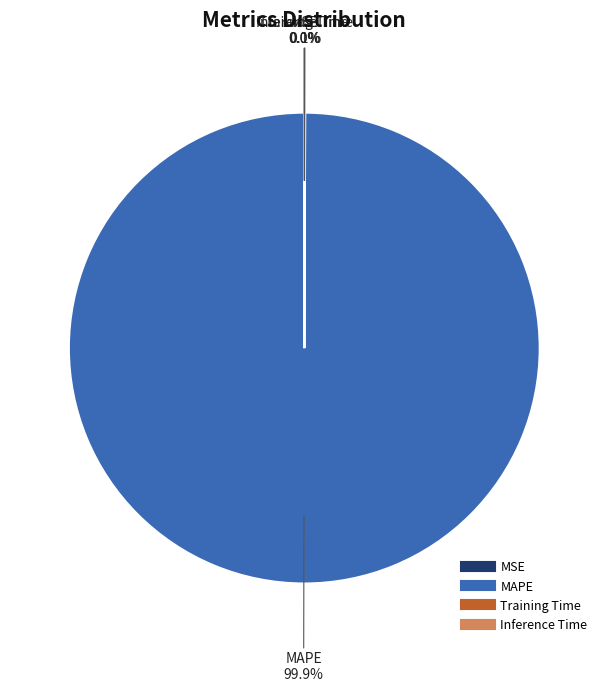

What is the majority slice?

MAPE